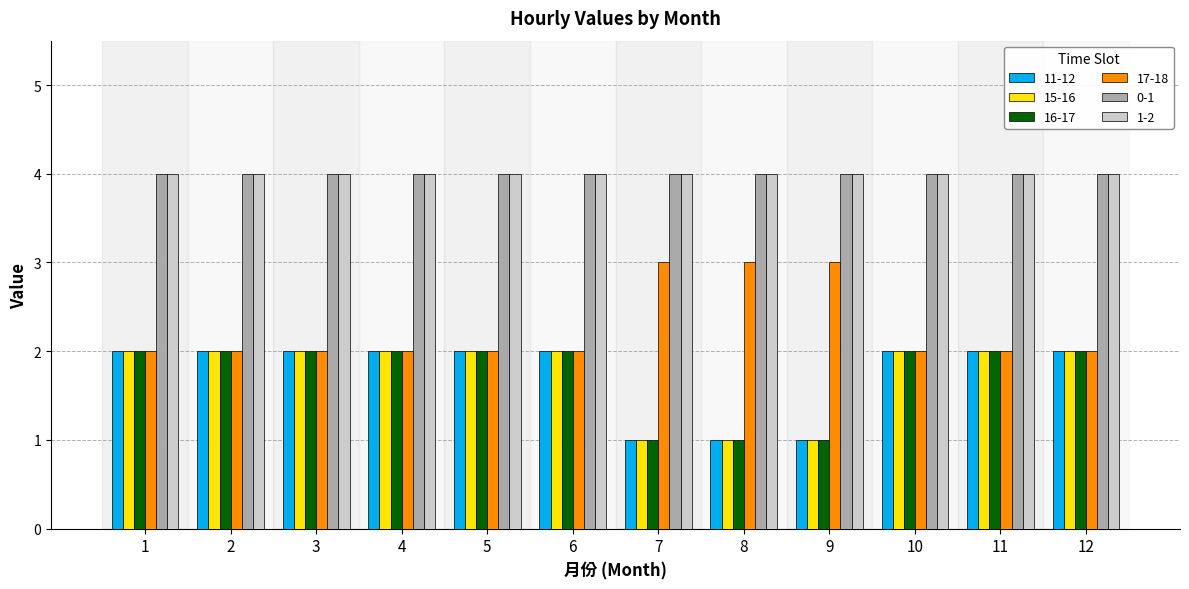

What is the difference between the highest and lowest values at 8?

3